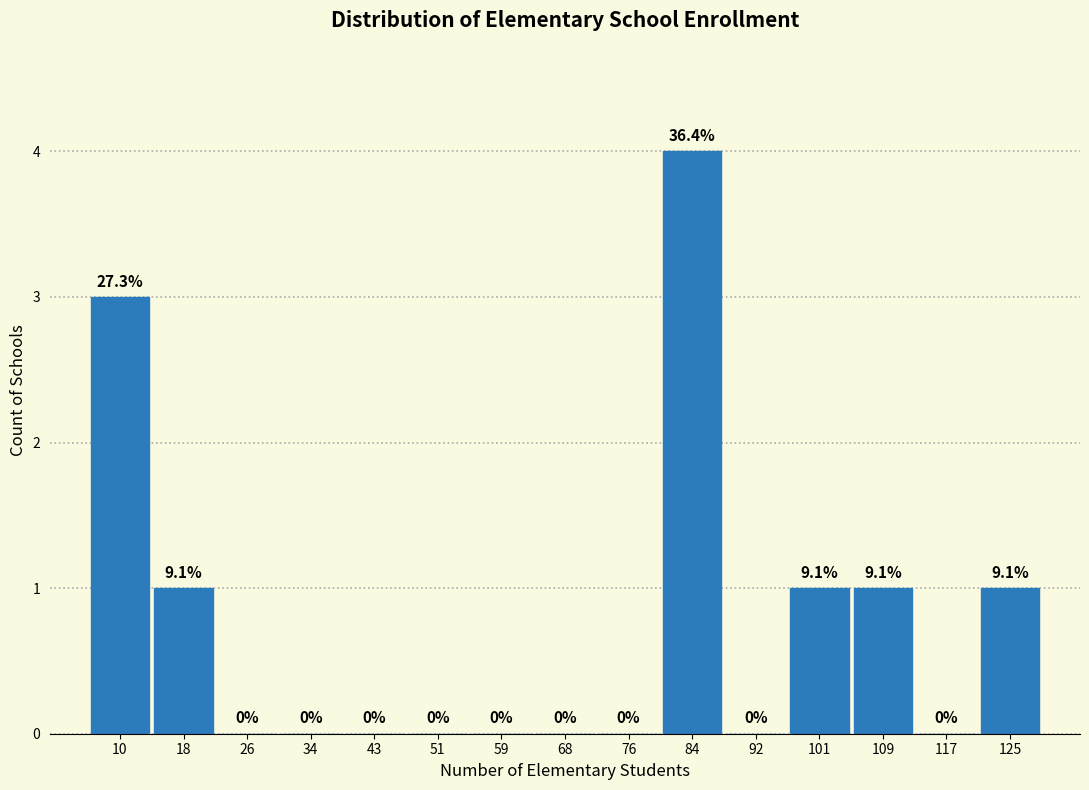

Over which range of the x-axis is the bar tallest?

80 to 89